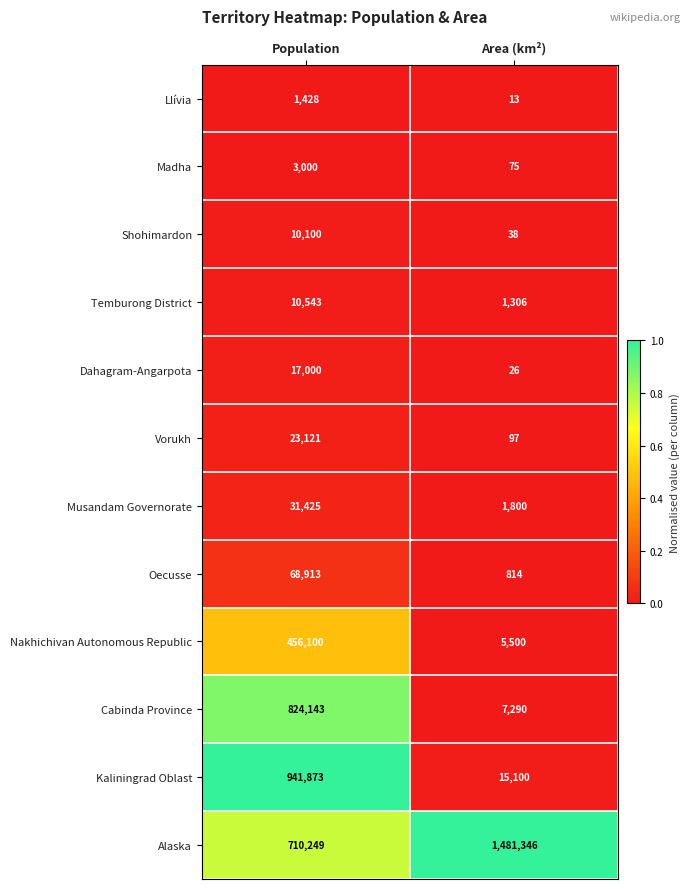

The Kaliningrad Oblast series shows 1397532 at Population. True or false?

False